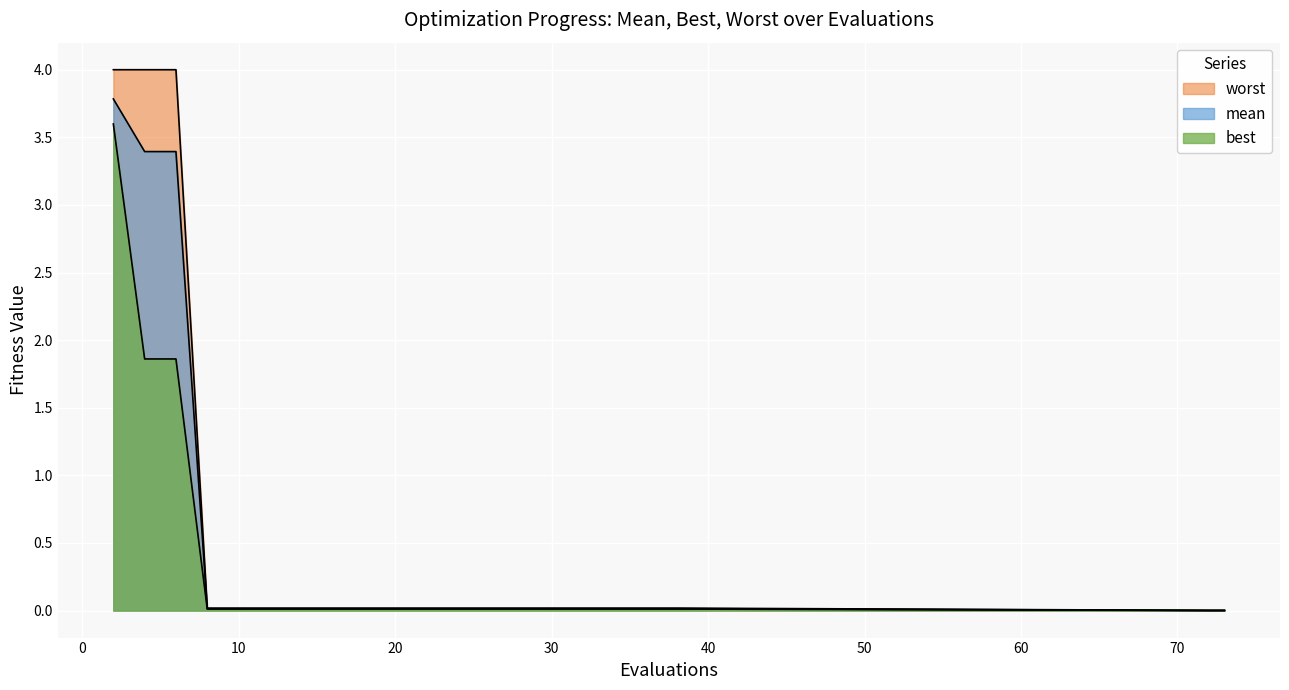

Is it true that worst equals 0.0 at 34?

False